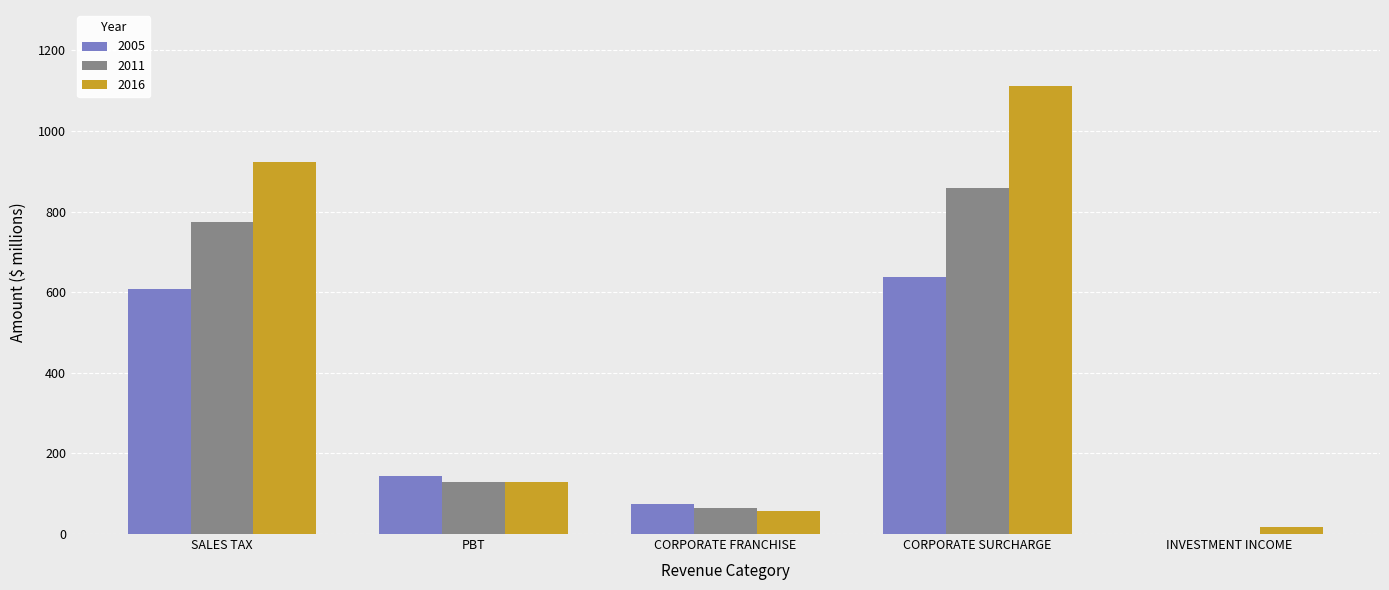

Are the bars horizontal?

No